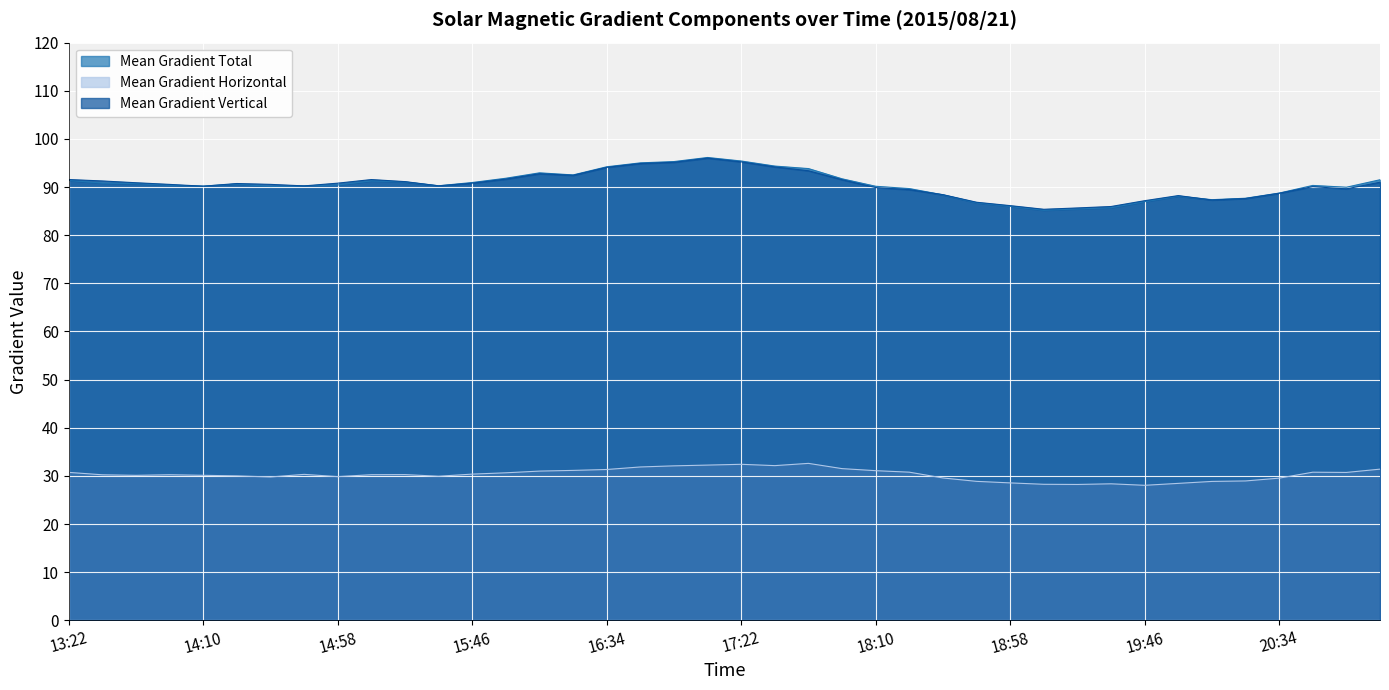

What is the value of the Mean Gradient Horizontal point at the 10th from the left?

30.3